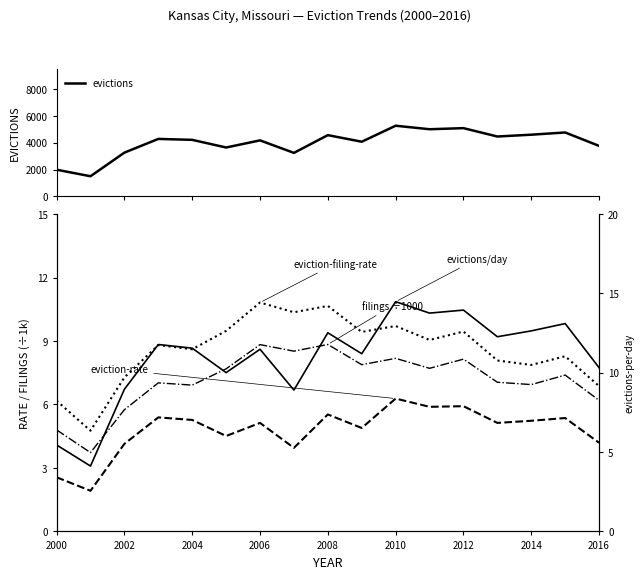

Count the number of categories in the chart.

17